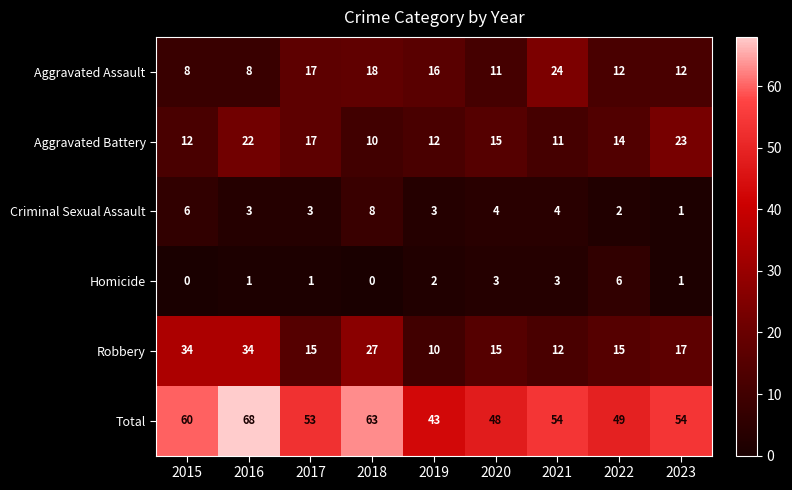

What is the difference between the second highest and minimum values in the Homicide series?

3